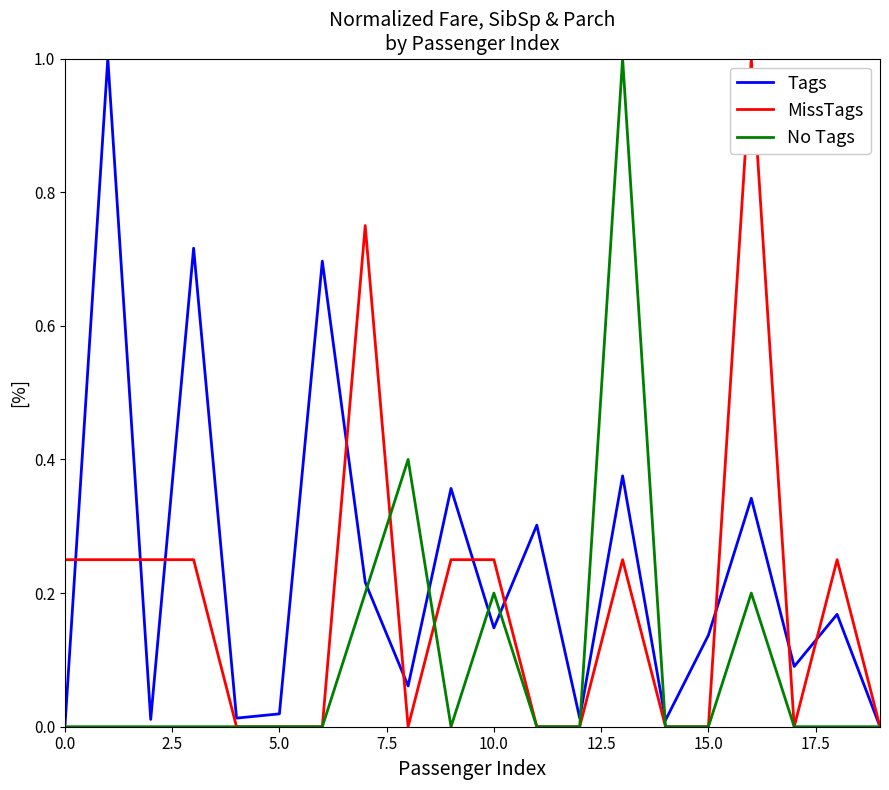

Which series has the largest total across all categories?

Tags